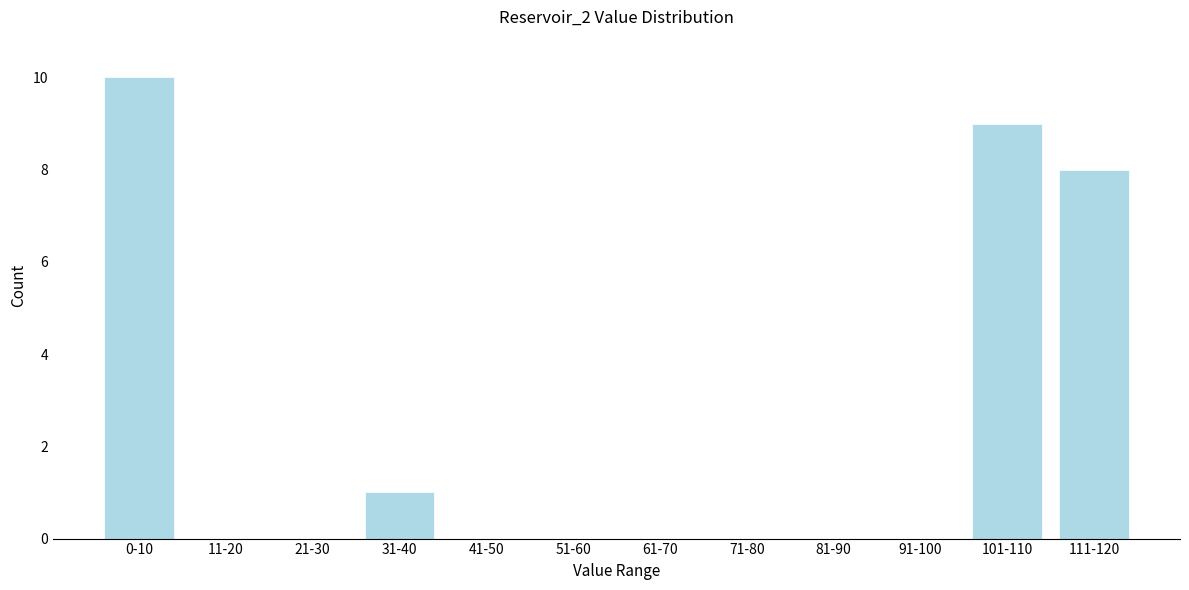

Reading right to left, extract all data points from this chart.

111-120=8	101-110=9	91-100=0	81-90=0	71-80=0	61-70=0	51-60=0	41-50=0	31-40=1	21-30=0	11-20=0	0-10=10